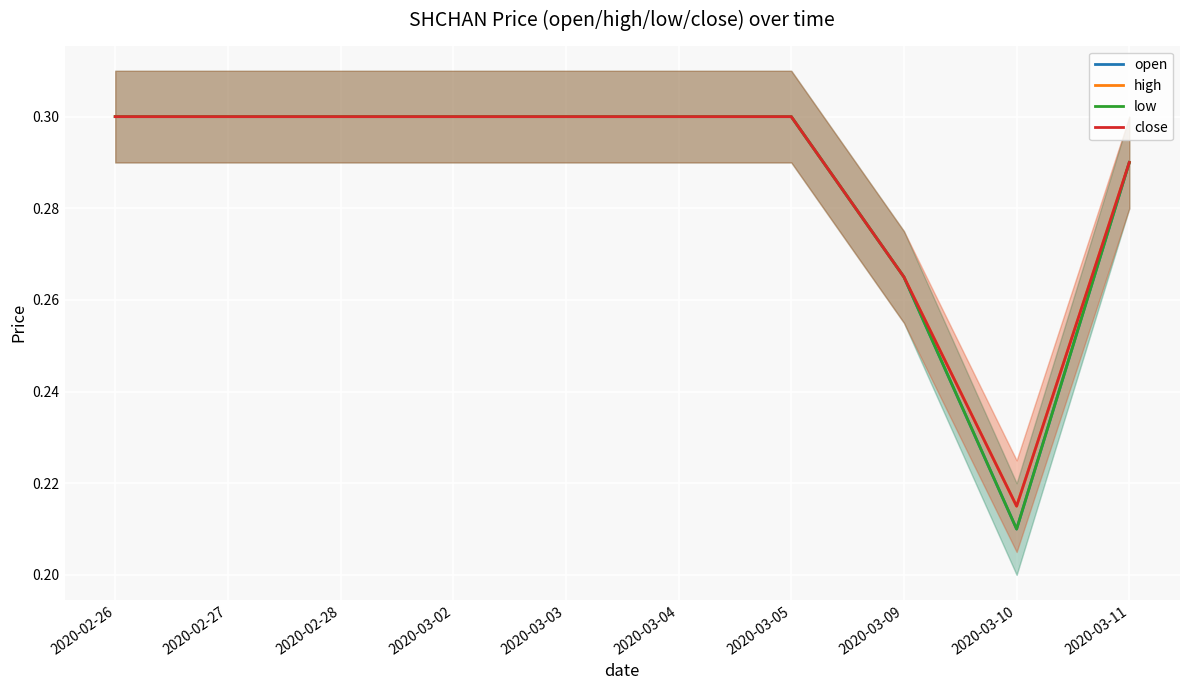

Reading right to left, extract all data points from this chart.

open: 2020-03-11=0.3	2020-03-10=0.2	2020-03-09=0.3	2020-03-05=0.3	2020-03-04=0.3	2020-03-03=0.3	2020-03-02=0.3	2020-02-28=0.3	2020-02-27=0.3	2020-02-26=0.3
high: 2020-03-11=0.3	2020-03-10=0.2	2020-03-09=0.3	2020-03-05=0.3	2020-03-04=0.3	2020-03-03=0.3	2020-03-02=0.3	2020-02-28=0.3	2020-02-27=0.3	2020-02-26=0.3
low: 2020-03-11=0.3	2020-03-10=0.2	2020-03-09=0.3	2020-03-05=0.3	2020-03-04=0.3	2020-03-03=0.3	2020-03-02=0.3	2020-02-28=0.3	2020-02-27=0.3	2020-02-26=0.3
close: 2020-03-11=0.3	2020-03-10=0.2	2020-03-09=0.3	2020-03-05=0.3	2020-03-04=0.3	2020-03-03=0.3	2020-03-02=0.3	2020-02-28=0.3	2020-02-27=0.3	2020-02-26=0.3